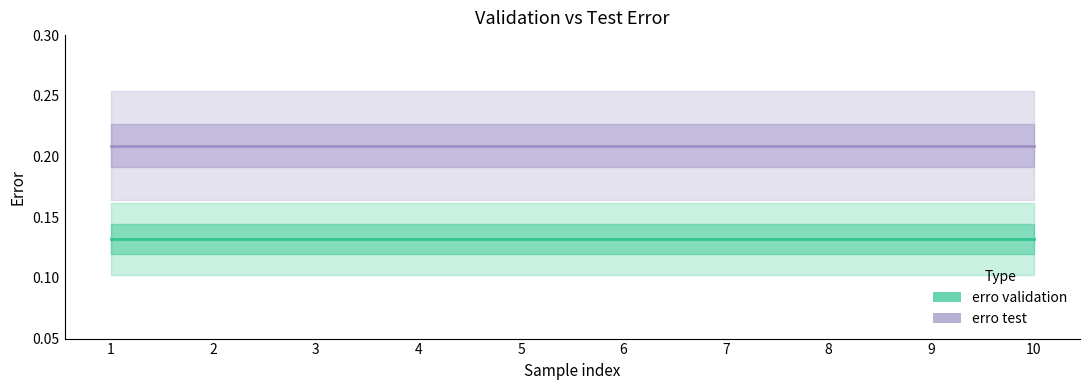

What are all the series names shown in the legend?

erro validation, erro test